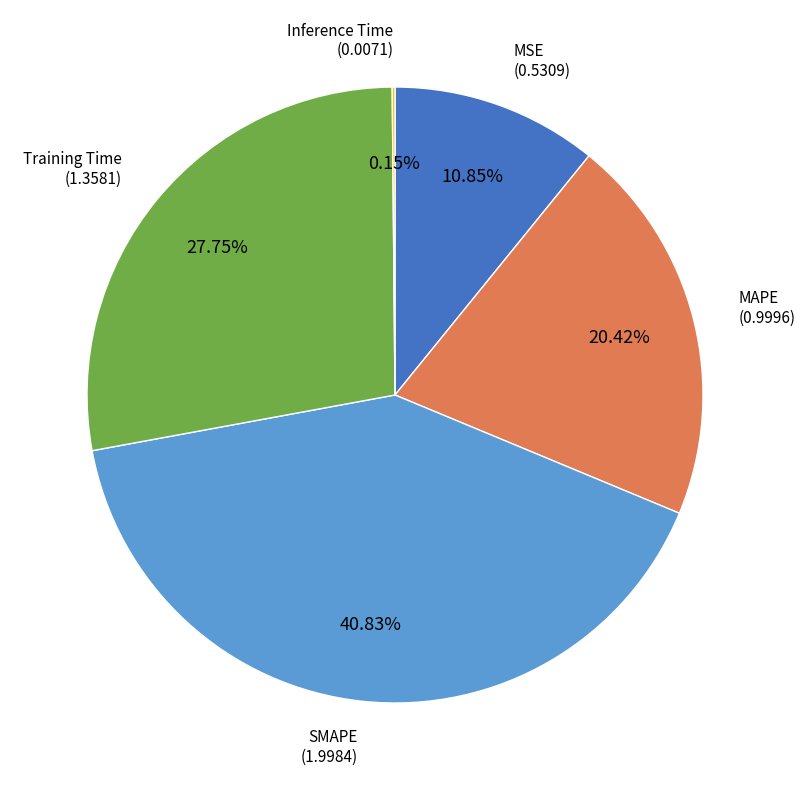

Does any single category account for the majority?

No